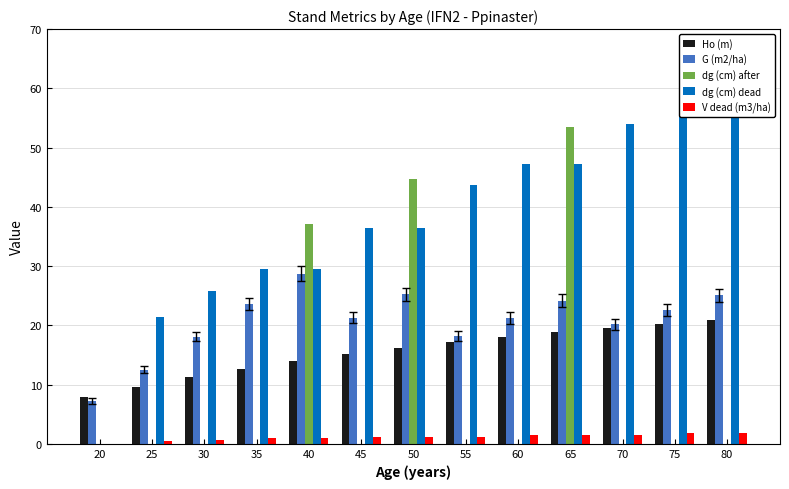

What is the average value of the dg (cm) dead series?

37.4